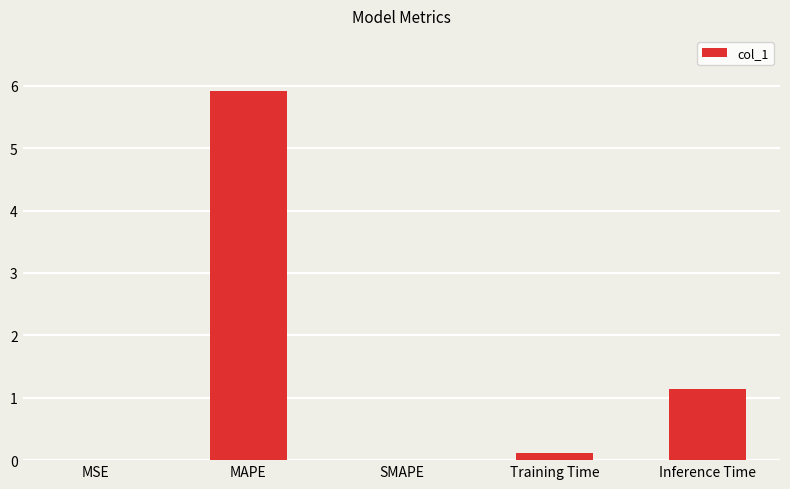

The chart shows a value of 0.0 at MSE. True or false?

True